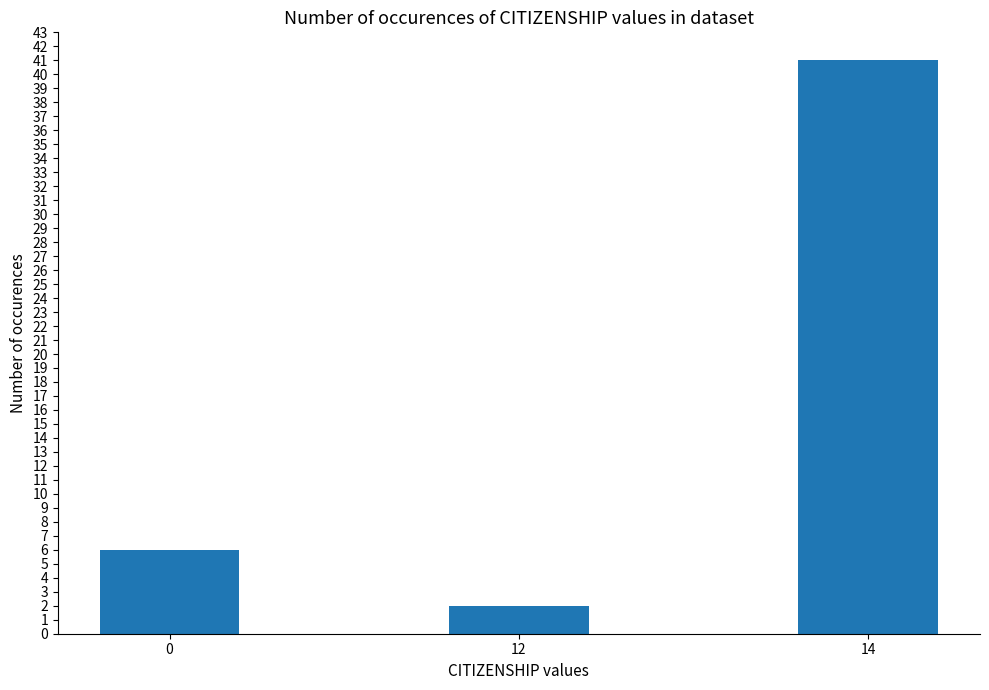

At which category does the chart reach its peak across all series?

14